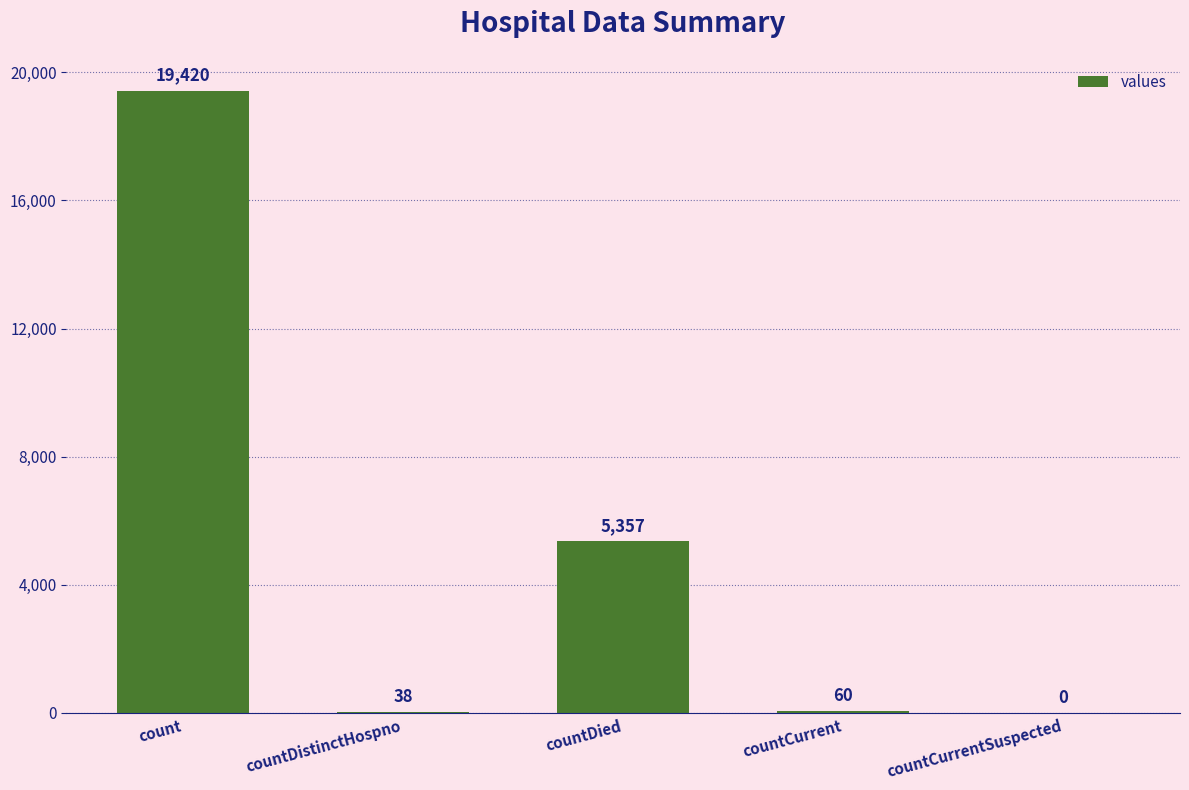

What is the average value?

4975